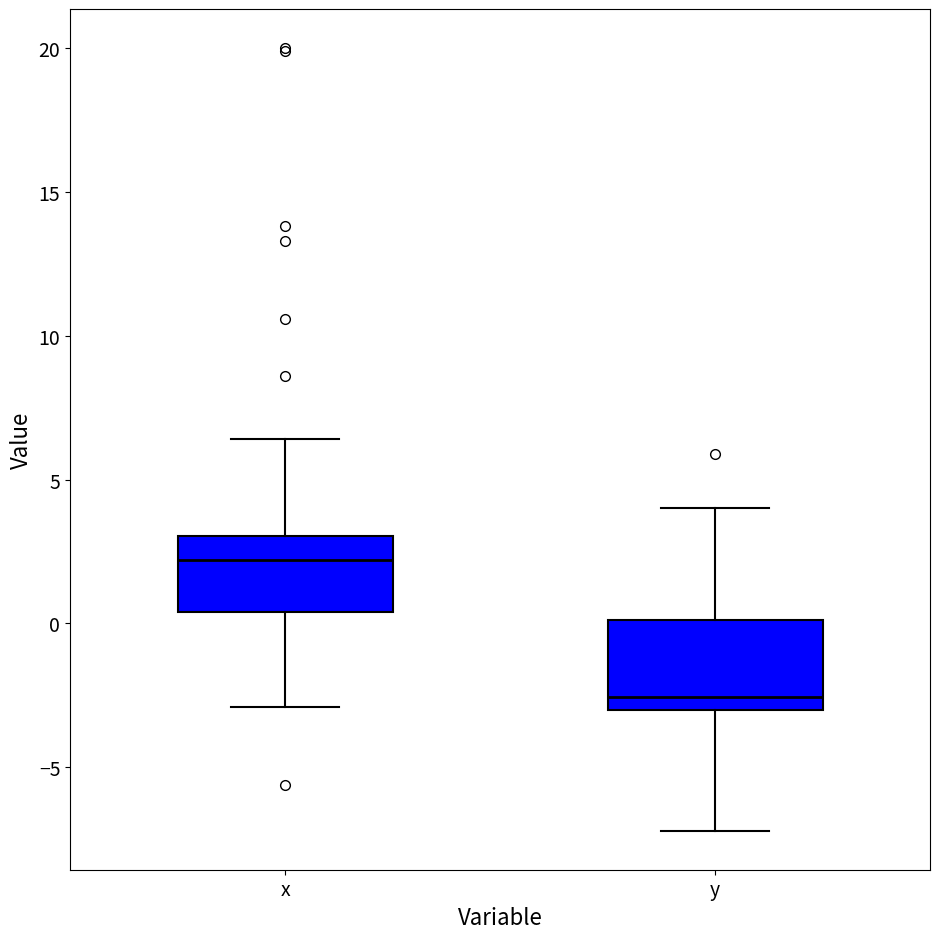

Where does the upper whisker of the box for y end on the y-axis? The values are not printed on the chart, so give them approximately, as read against the axis.

4.0